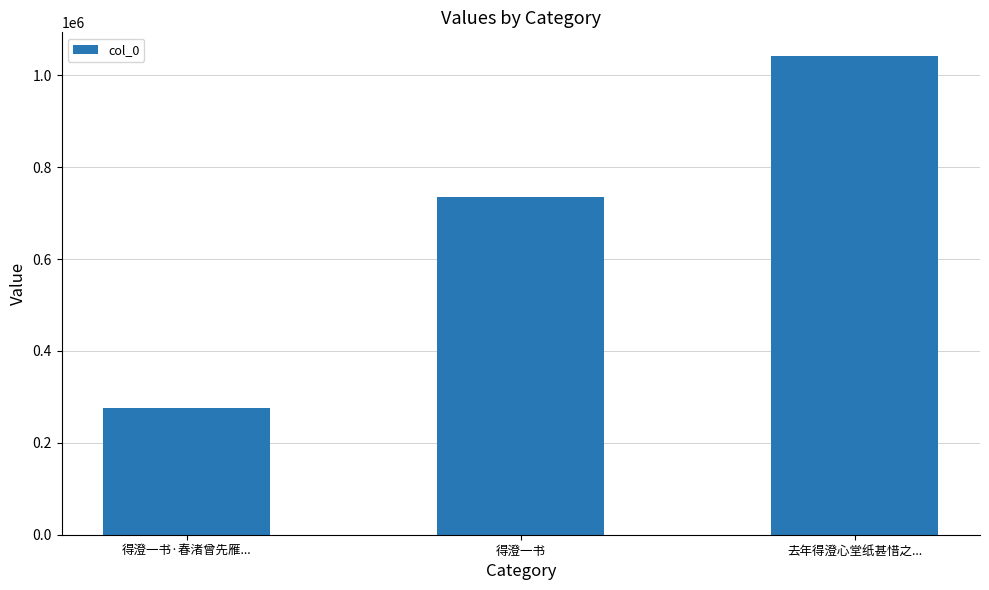

Rank the categories by value from lowest to highest.

得澄一书·春渚曾先雁..., 得澄一书, 去年得澄心堂纸甚惜之...